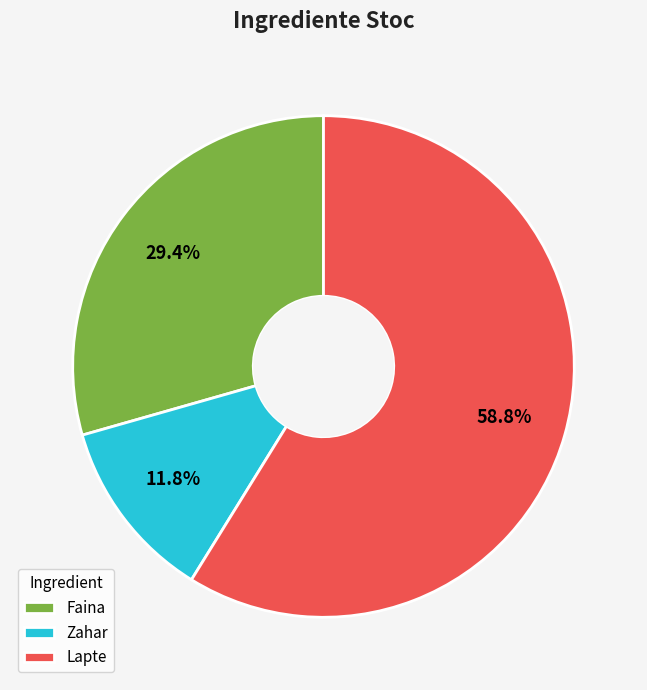

Count the number of slices in the pie.

3